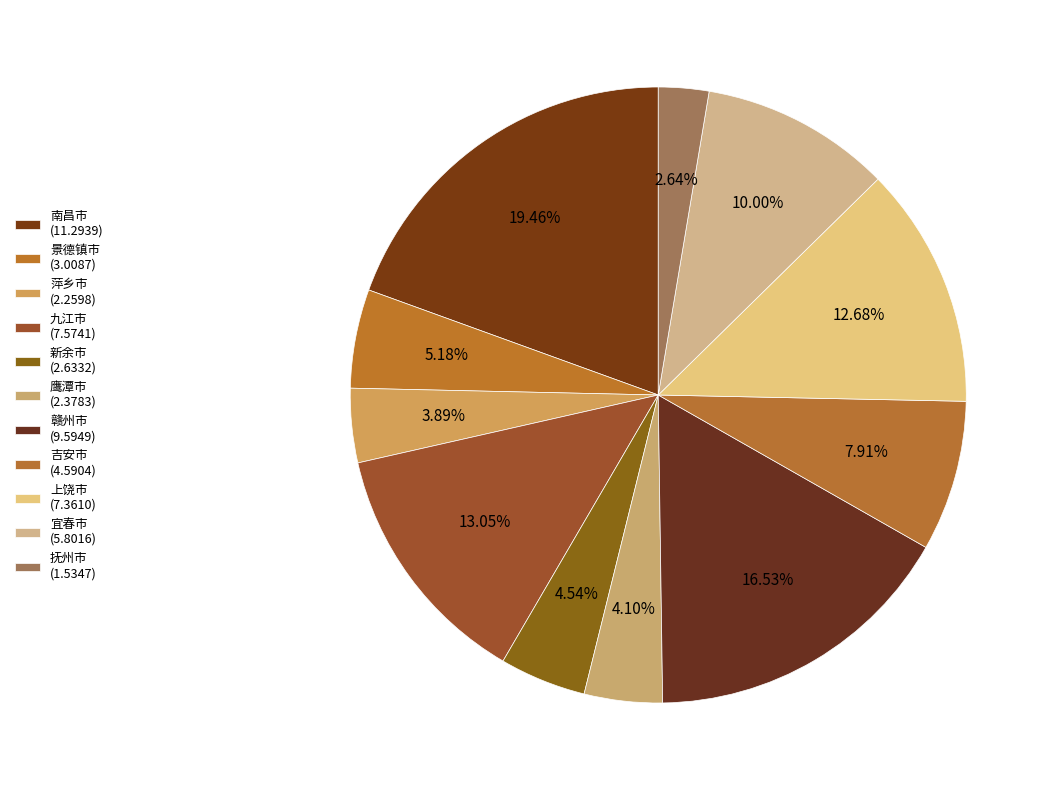

Count the number of slices in the pie.

11